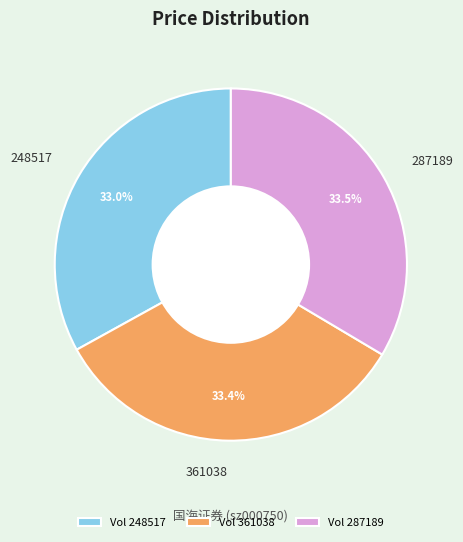

Between Vol 287189 and Vol 248517, which is larger?

Vol 287189